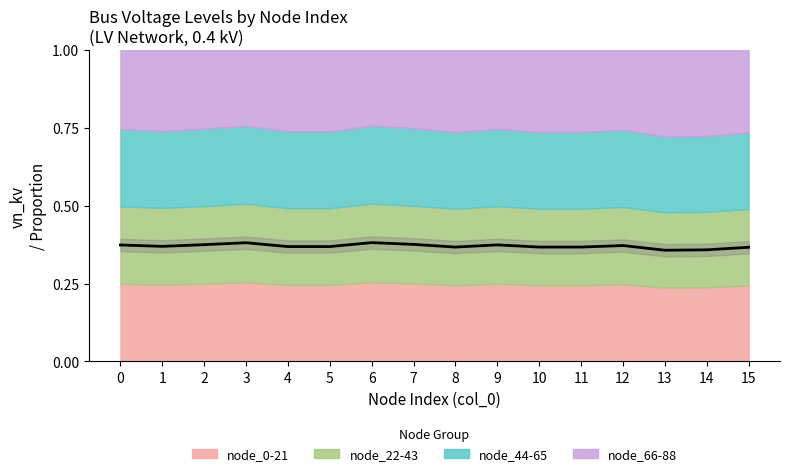

How many points are higher than both their immediate neighbors (excluding endpoints)?

4